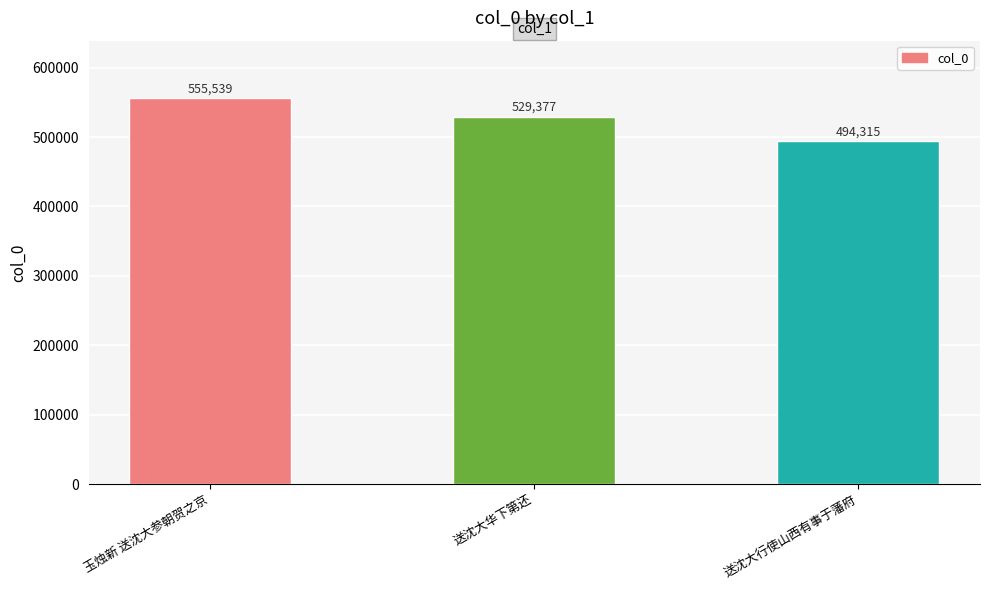

What is the sum of all values?

1579231